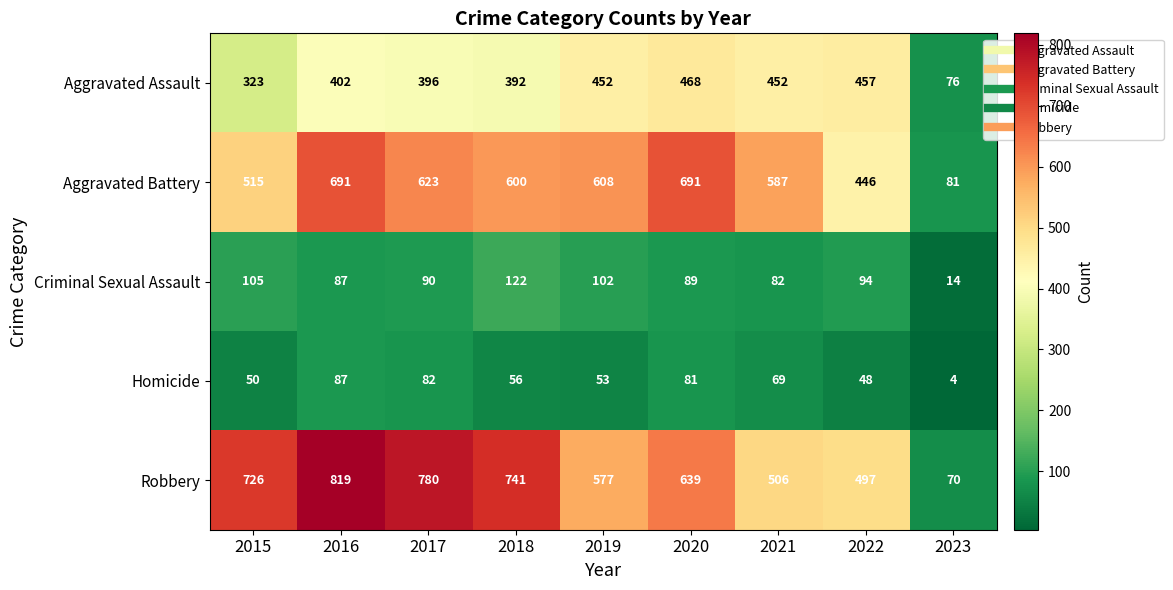

The Aggravated Assault series shows 122 at 2023. True or false?

False